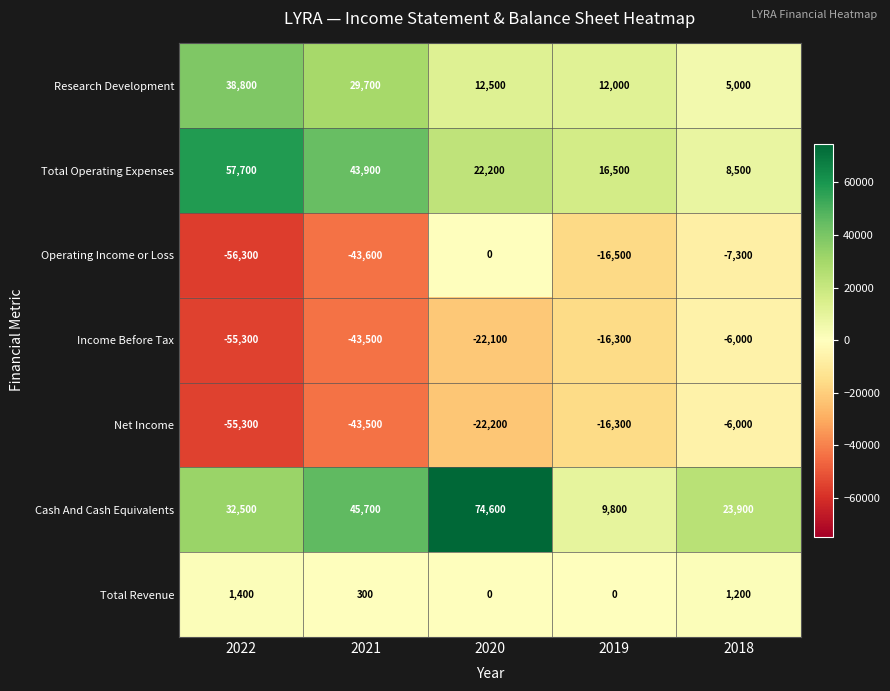

The value of Income Before Tax at 2019 is -16300. True or false?

True